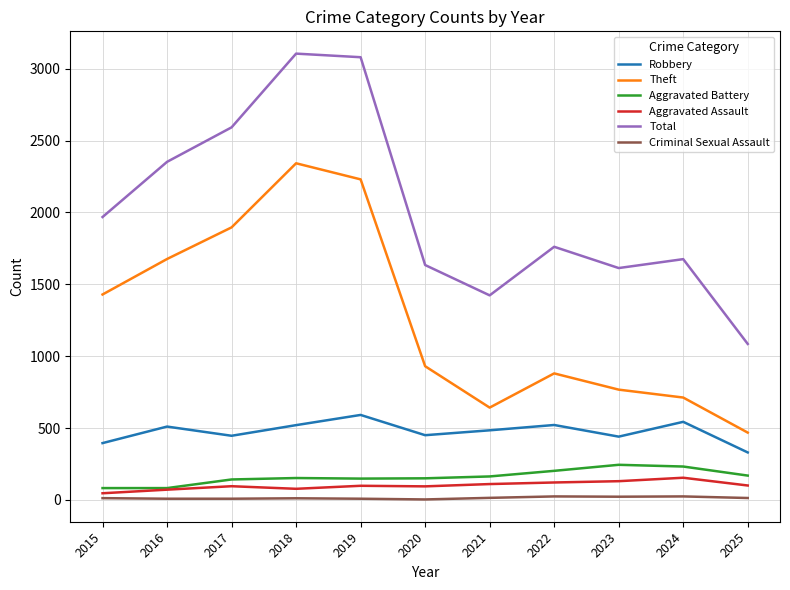

List the series in order of their peak value, highest first.

Total, Theft, Robbery, Aggravated Battery, Aggravated Assault, Criminal Sexual Assault